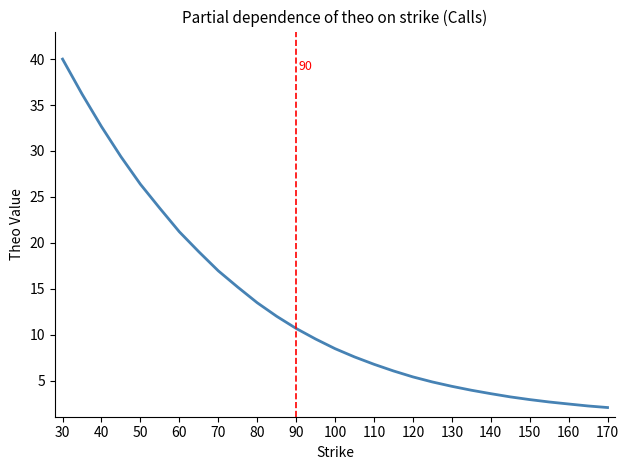

What is the difference between the maximum and minimum values?

37.9